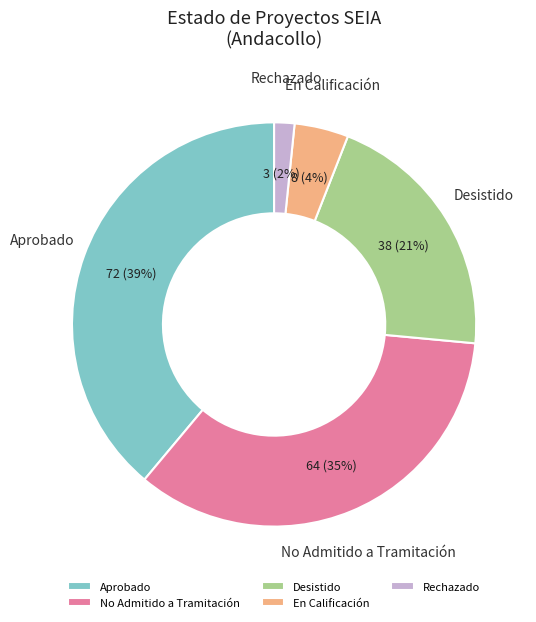

Rank the categories by value from lowest to highest.

Rechazado, En Calificación, Desistido, No Admitido a Tramitación, Aprobado